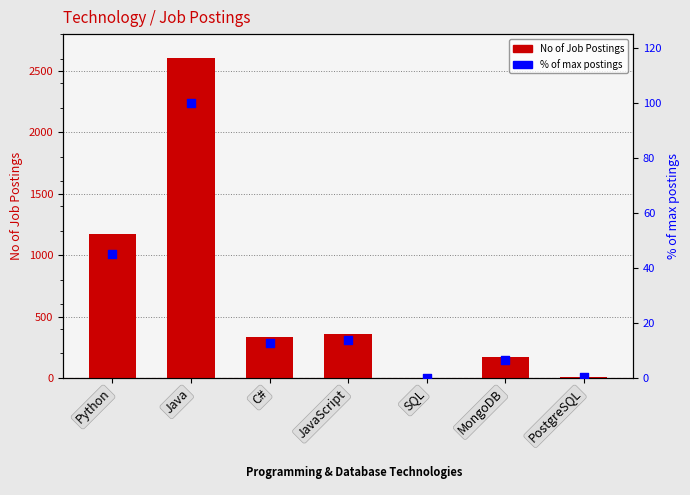

Which series has the largest Y range (max minus min)?

No of Job Postings